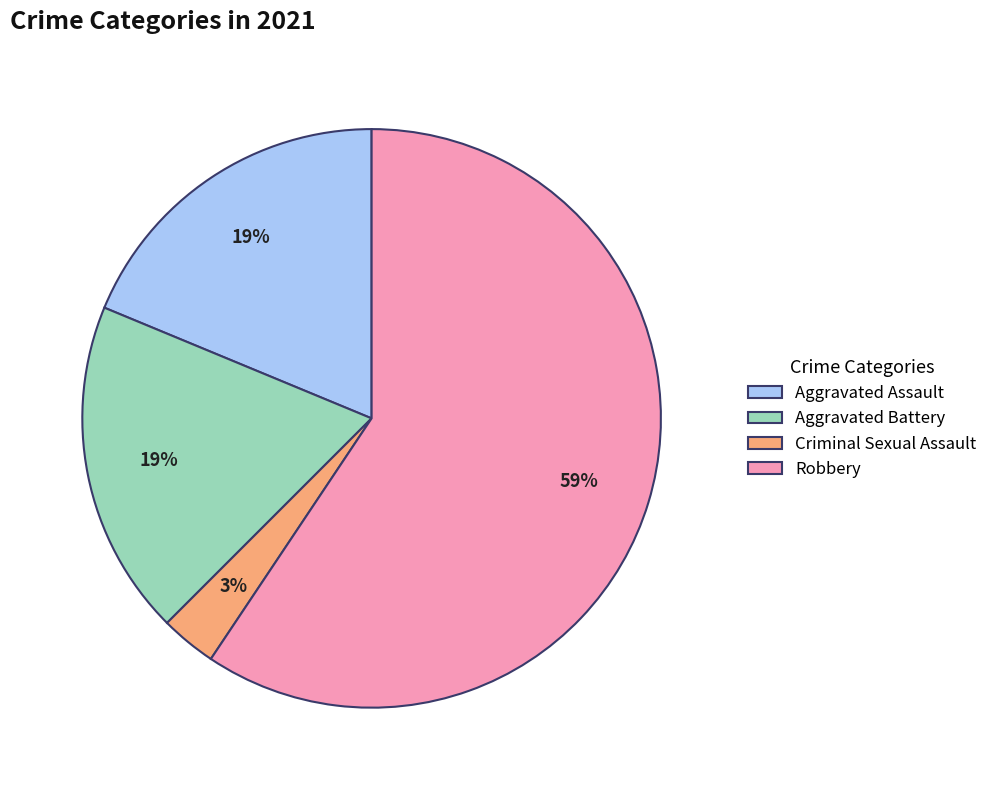

True or false: Robbery accounts for 50% of the total.

False